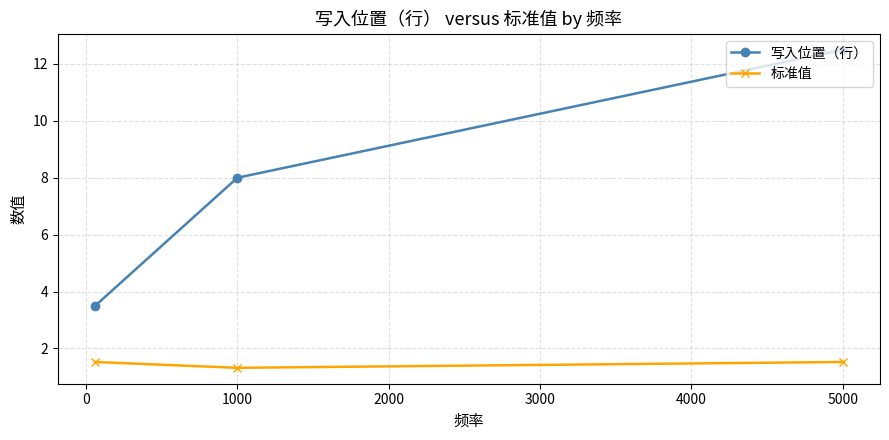

What are all the series names shown in the legend?

写入位置（行）, 标准值